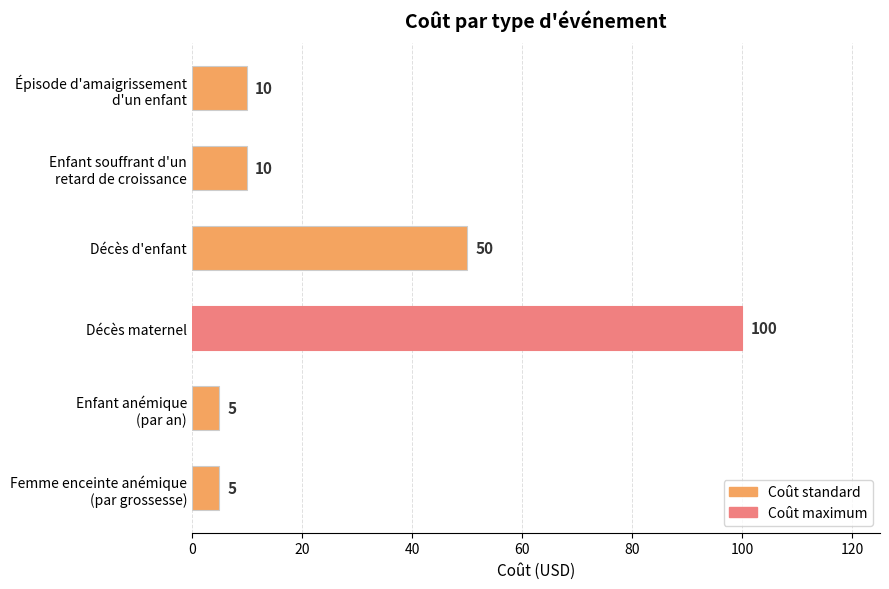

Between Décès maternel and Décès d'enfant, which is larger?

Décès maternel